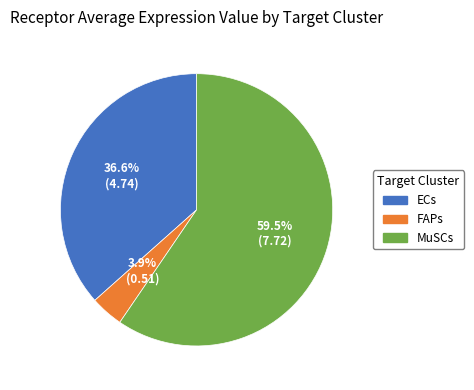

What percentage is the FAPs slice, to the nearest percent?

4%